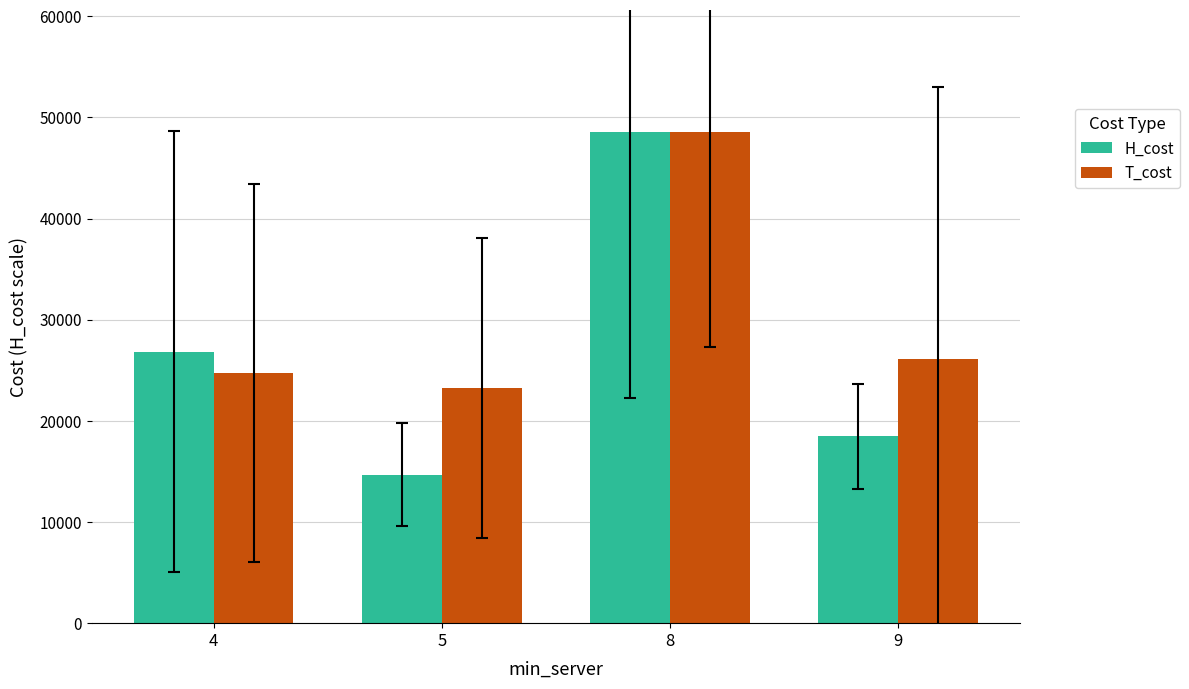

True or false: T_cost has a value of 24753.5 at 4.

True